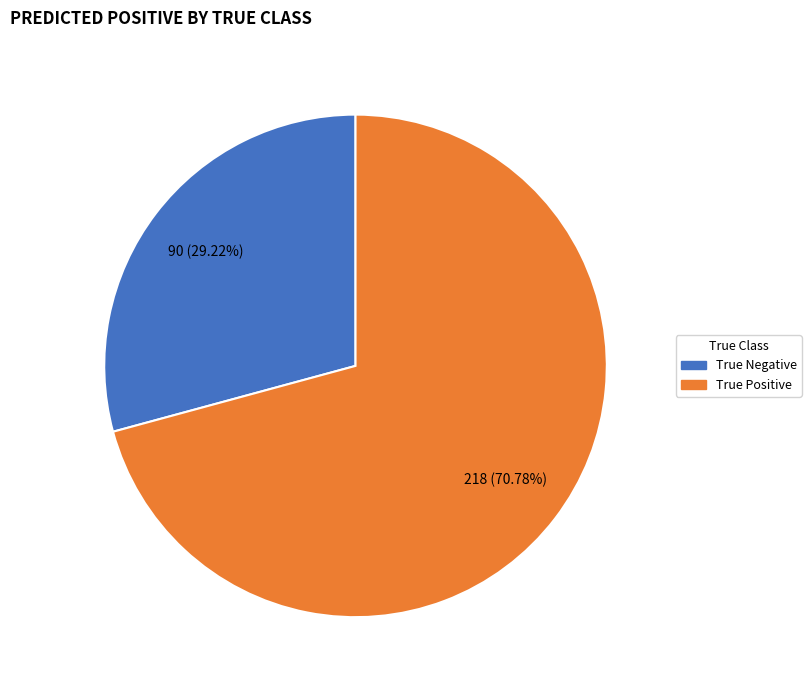

Between True Negative and True Positive, which is larger?

True Positive